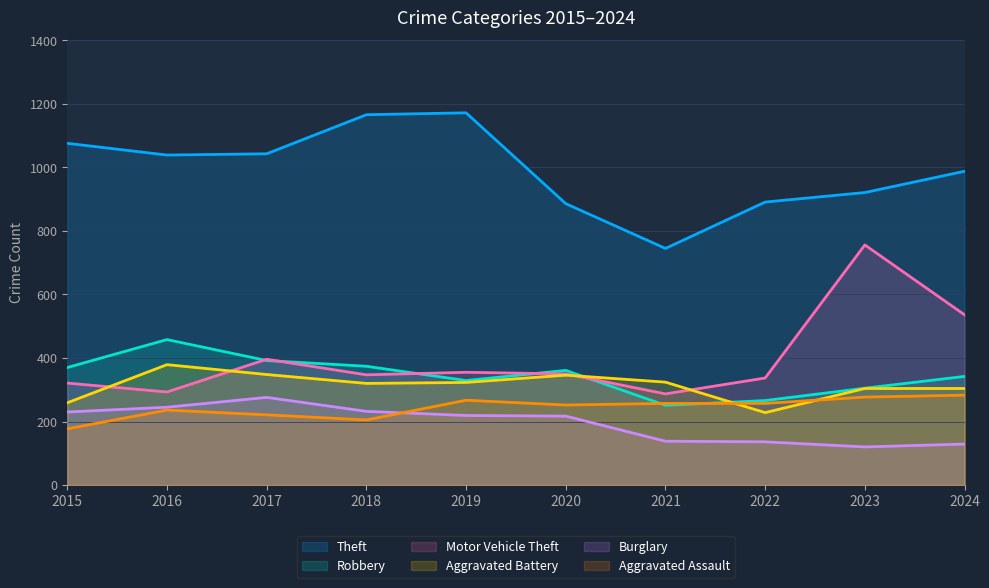

Which series changed the most between 2020 and 2024?

Motor Vehicle Theft